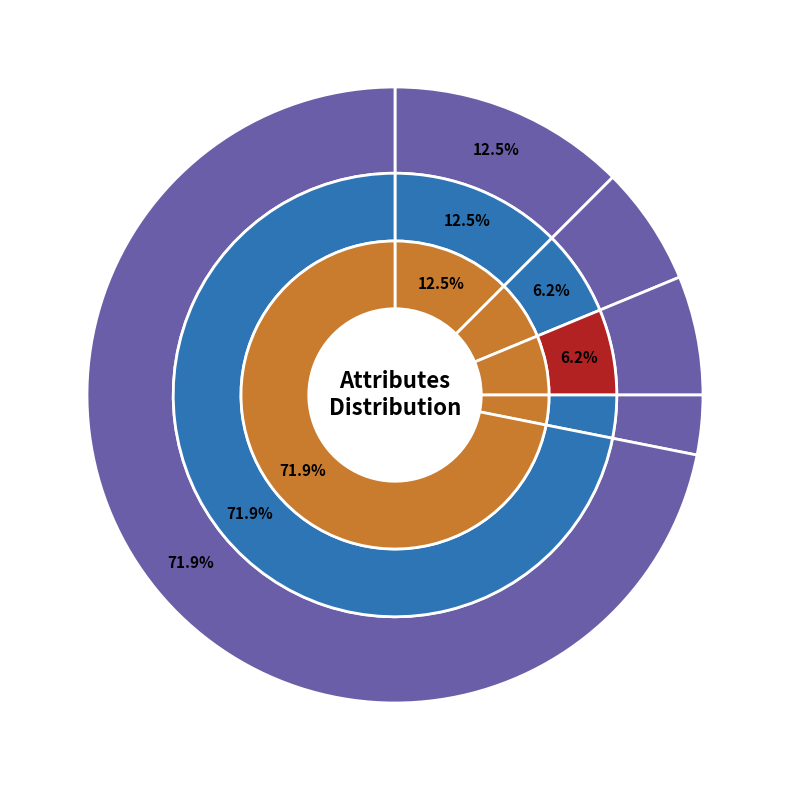

How much of the chart is everything except num?

62.5%